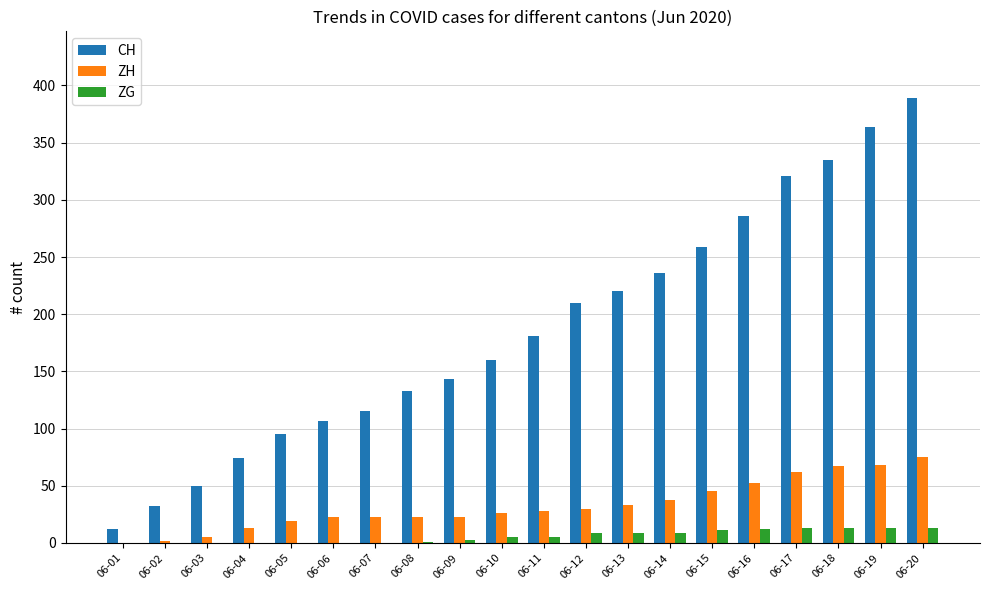

At which label is CH closest to 200?

06-12